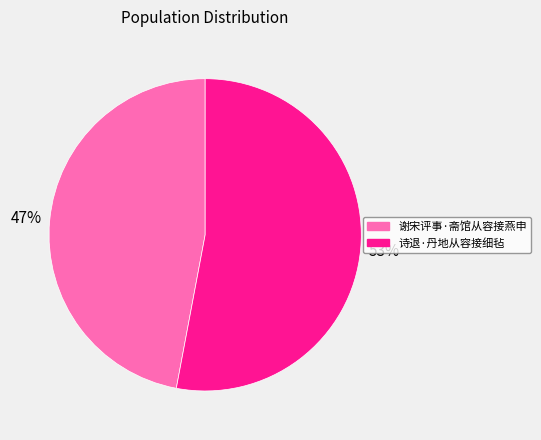

To the nearest percent, what portion does 谢宋评事·斋馆从容接燕申 represent?

47%